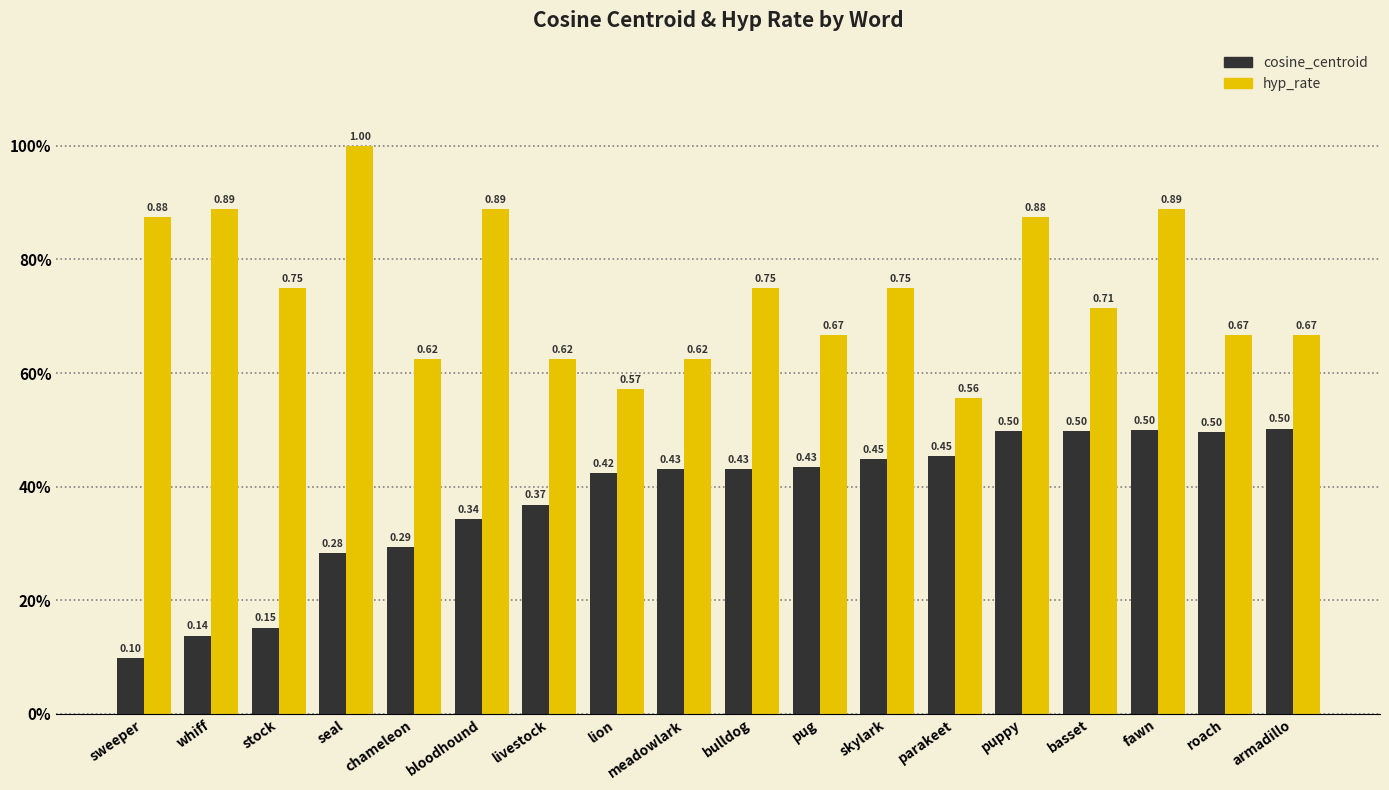

Does the chart contain any negative values?

No